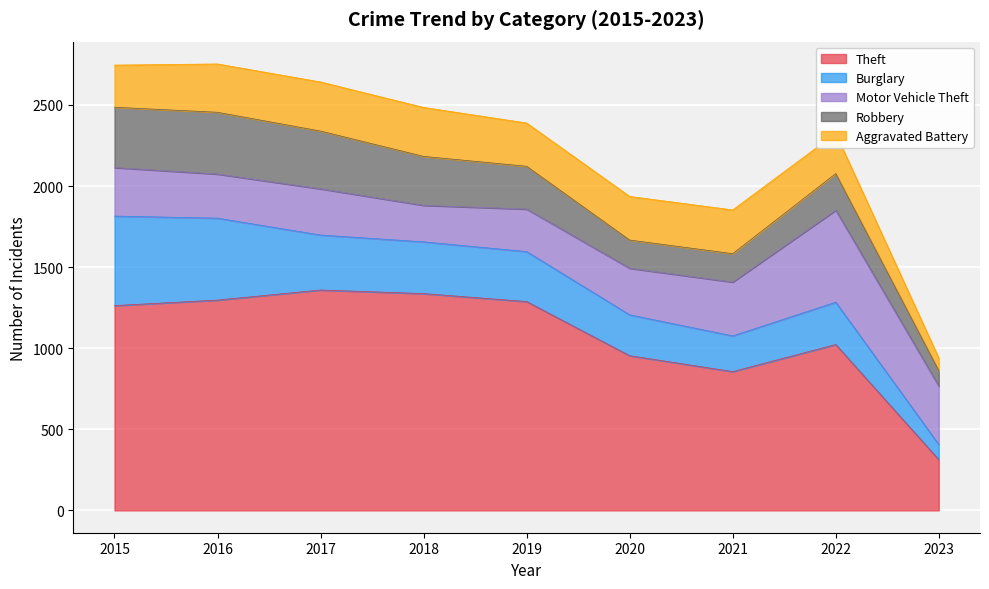

What are all the series names shown in the legend?

Theft, Burglary, Motor Vehicle Theft, Robbery, Aggravated Battery